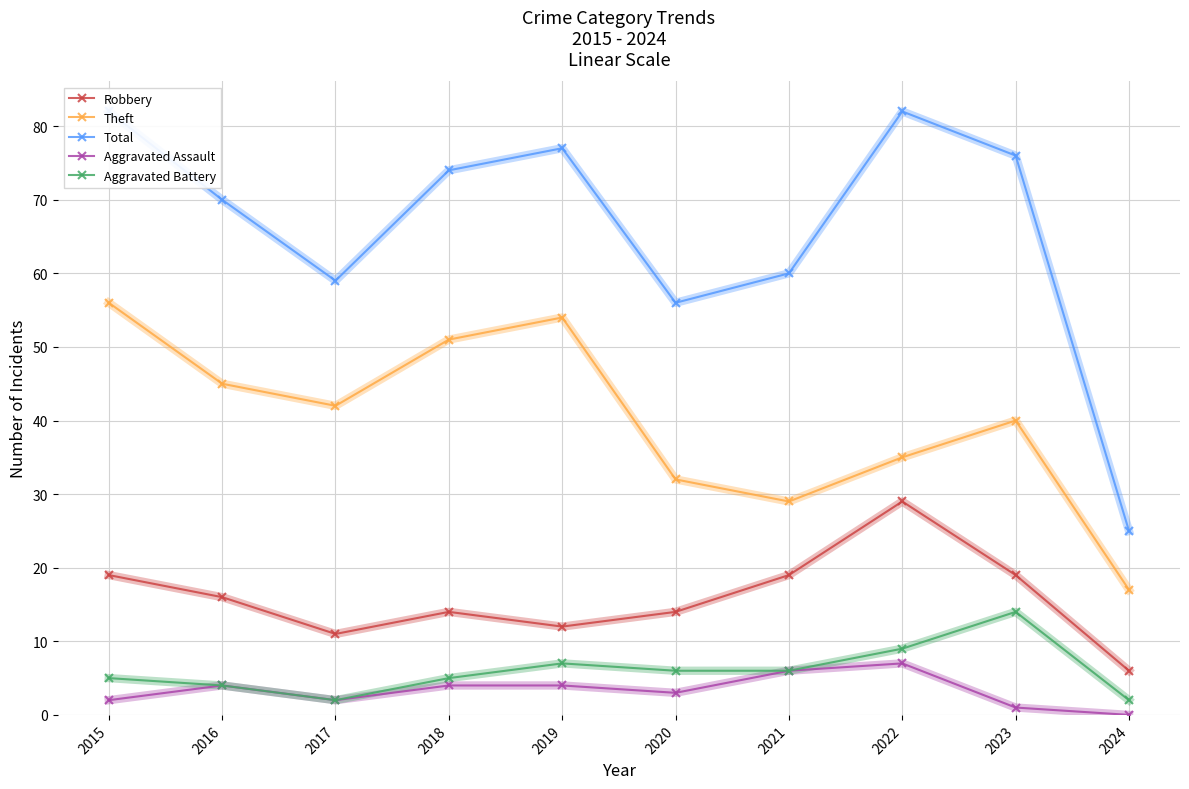

List the series in order of their peak value, highest first.

Total, Theft, Robbery, Aggravated Battery, Aggravated Assault